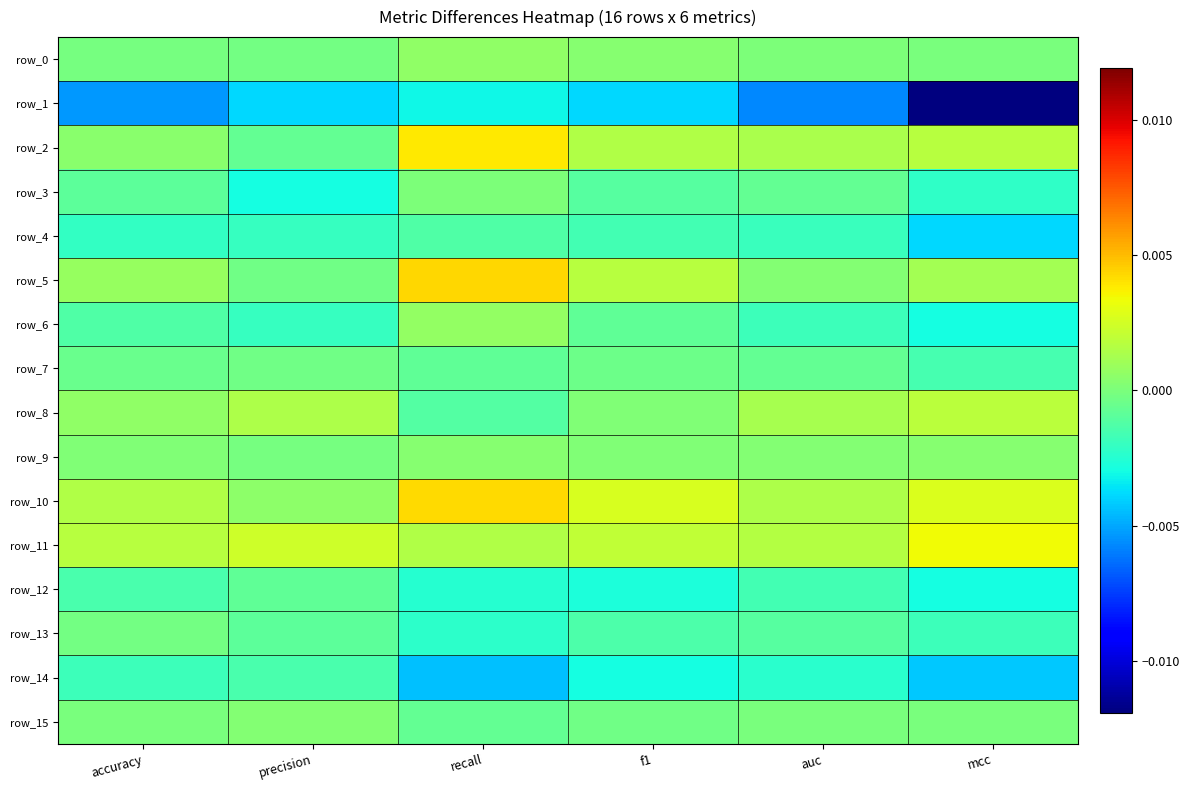

Is it true that row_3 equals -0.0 at auc?

True